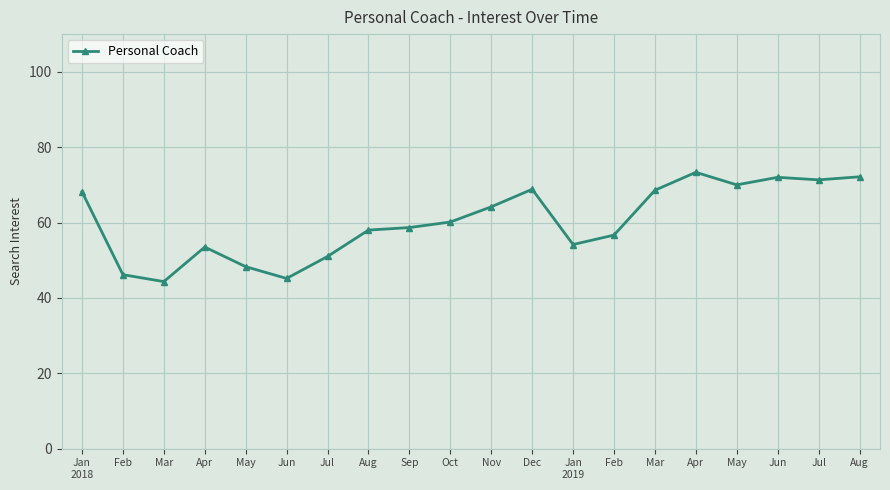

Reading left to right, transcribe all the data shown in this chart.

68.2	46.2	44.3	53.5	48.3	45.2	51.0	58.0	58.7	60.1	64.2	68.8	54.2	56.7	68.6	73.3	70.0	72.0	71.3	72.1